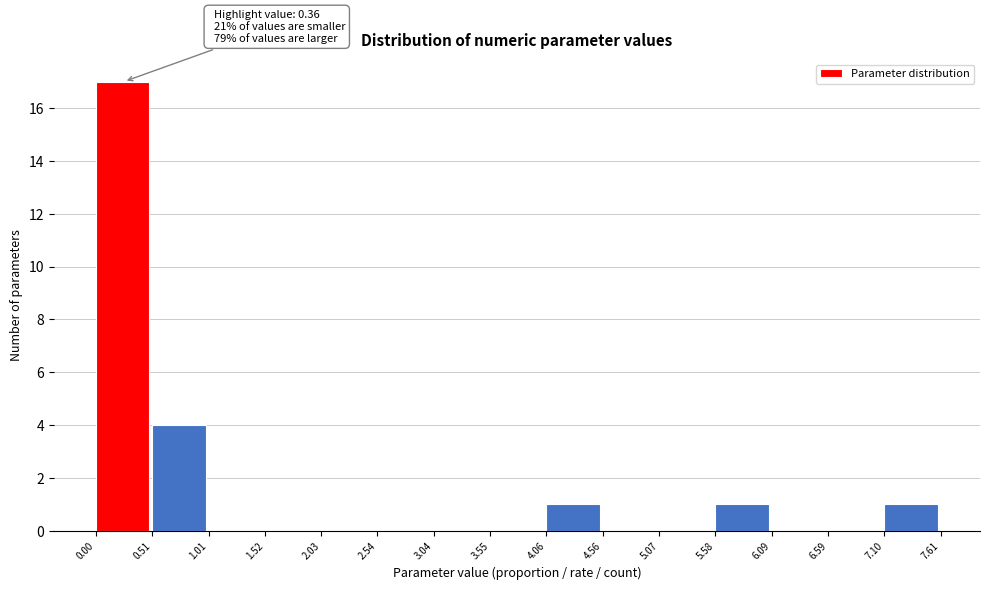

Which range on the x-axis has the tallest bar?

0.00 to 0.51